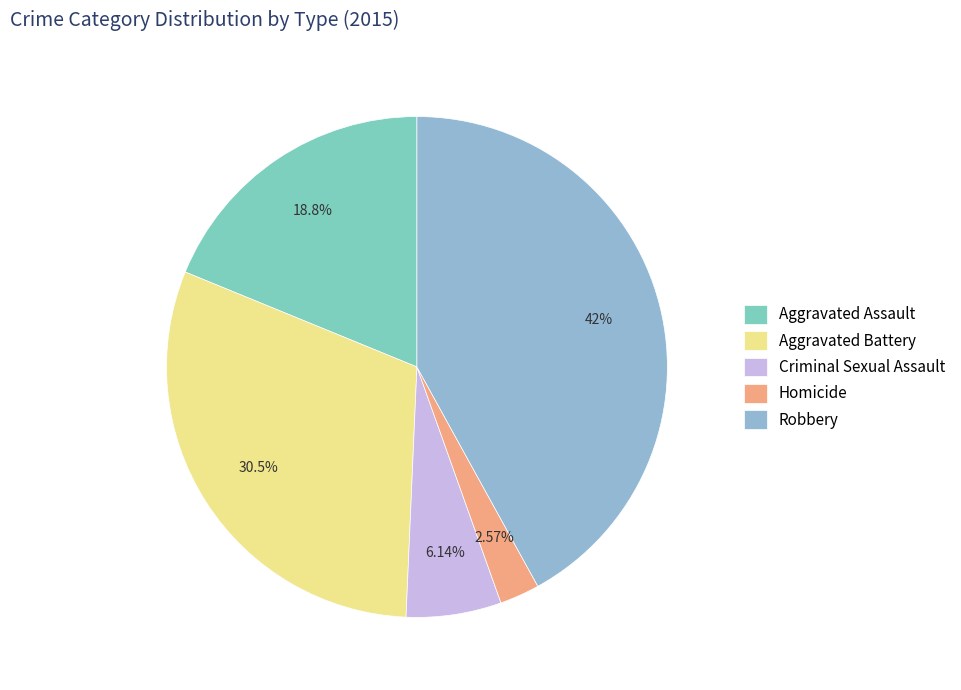

Rank the categories by value from highest to lowest.

Robbery, Aggravated Battery, Aggravated Assault, Criminal Sexual Assault, Homicide